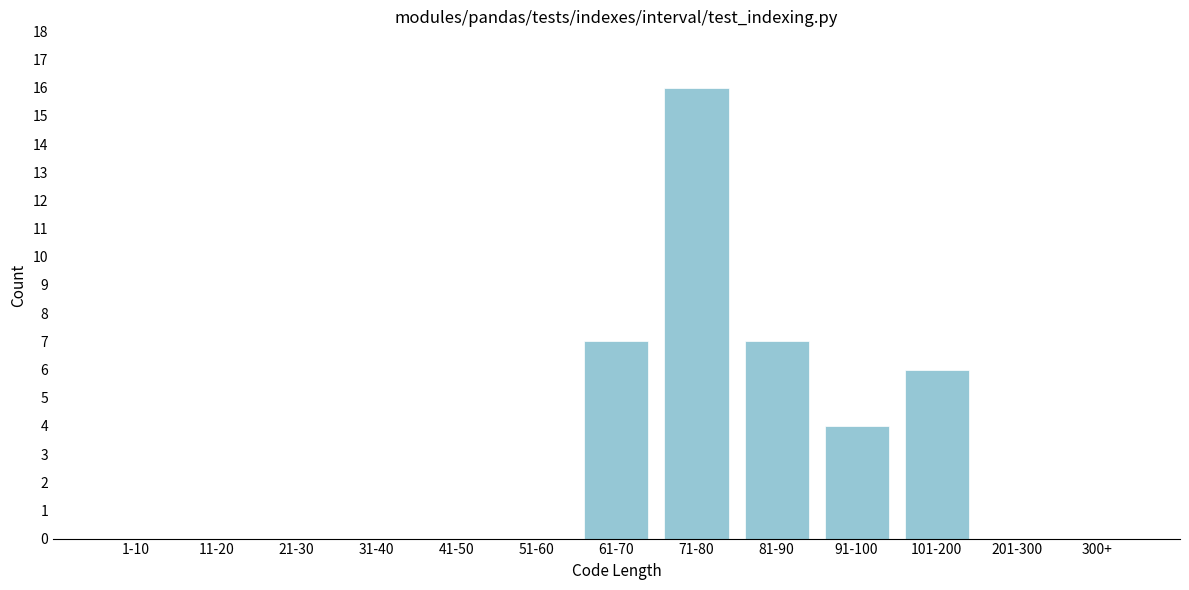

Reading right to left, list all the values displayed in this chart.

300+=0	201-300=0	101-200=6	91-100=4	81-90=7	71-80=16	61-70=7	51-60=0	41-50=0	31-40=0	21-30=0	11-20=0	1-10=0